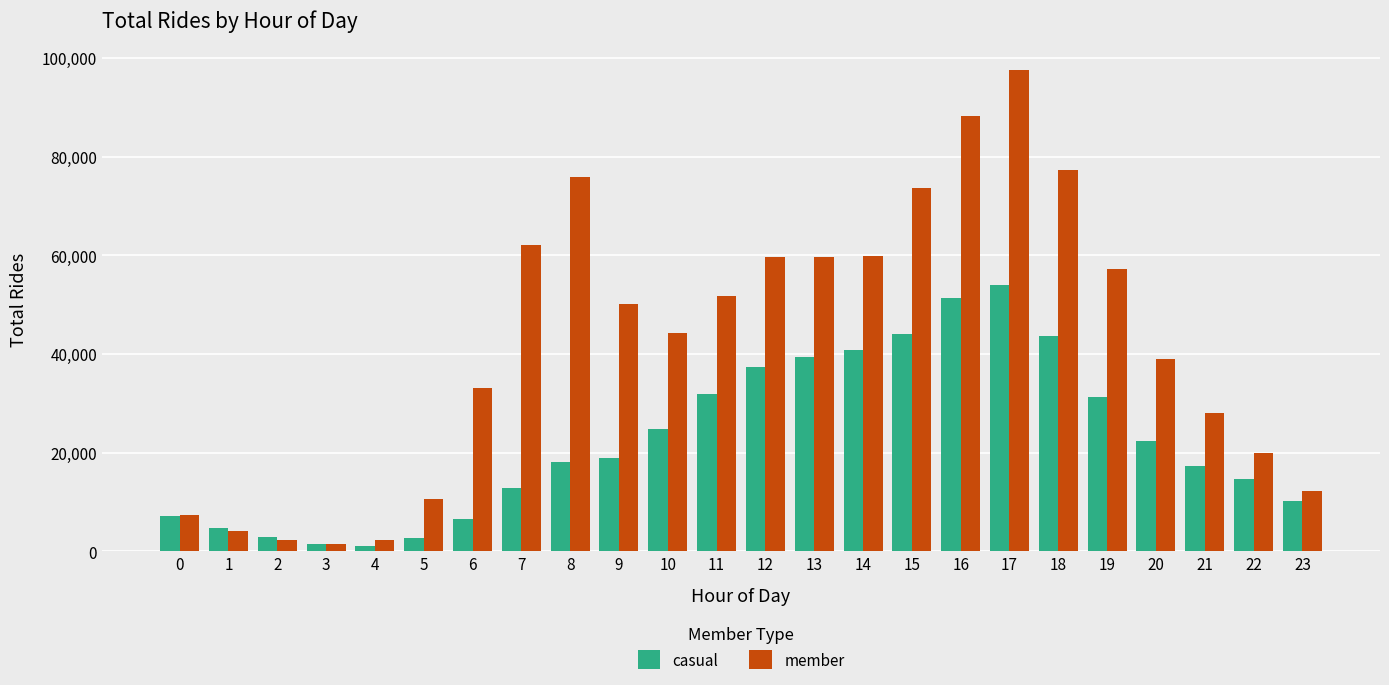

At how many categories does at least one series exceed 64838?

5